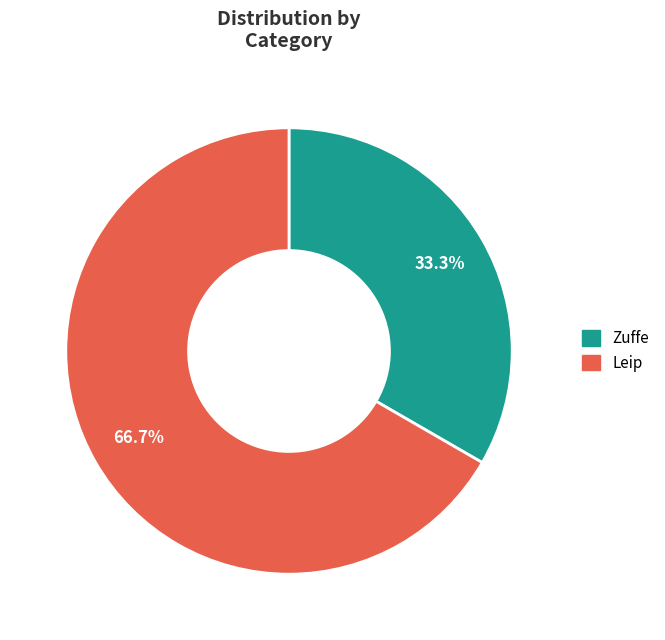

To the nearest percent, what portion does Leip represent?

67%